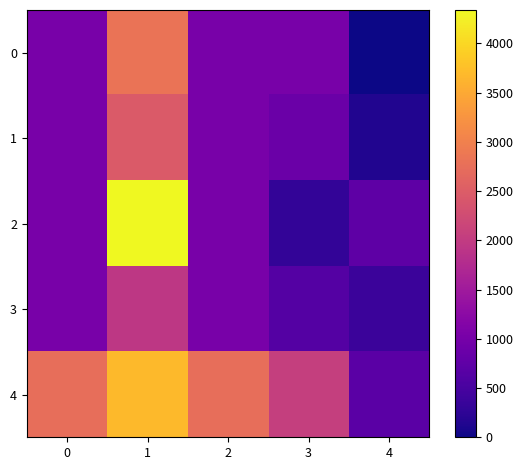

How many series are shown in this chart?

5